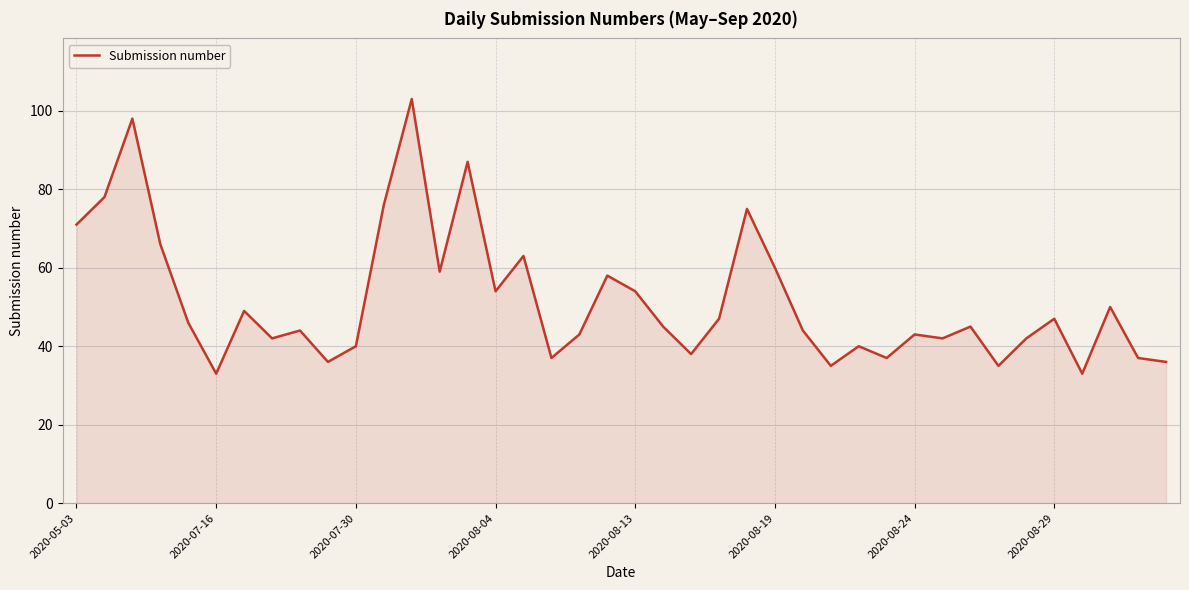

What is the difference between the maximum and minimum values?

70